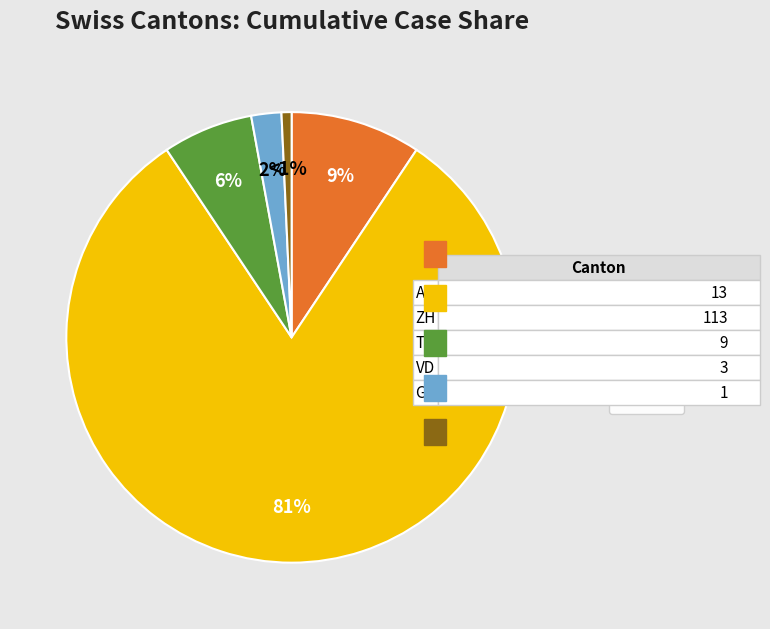

Rank the categories by value from lowest to highest.

GE, VD, TI, AG, ZH